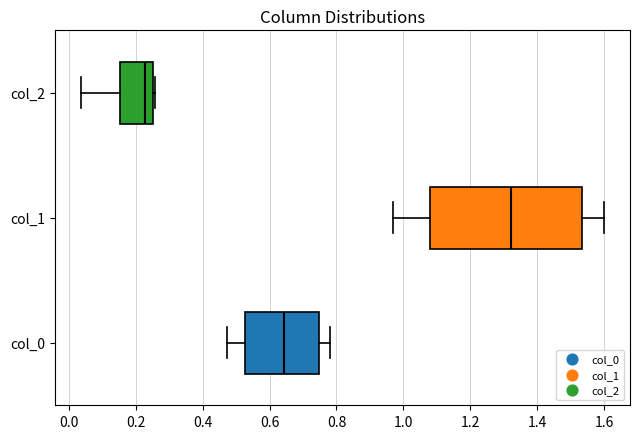

Reading bottom to top, read every box against the x-axis: the position of its median line, the range the box covers, and the ends of its whiskers. The values are not printed on the chart, so give them approximately, as read against the axis.

col_0: median 0.64, box 0.52 to 0.74, whiskers 0.48 to 0.78
col_1: median 1.32, box 1.08 to 1.54, whiskers 0.96 to 1.60
col_2: median 0.22, box 0.16 to 0.26, whiskers 0.04 to 0.26